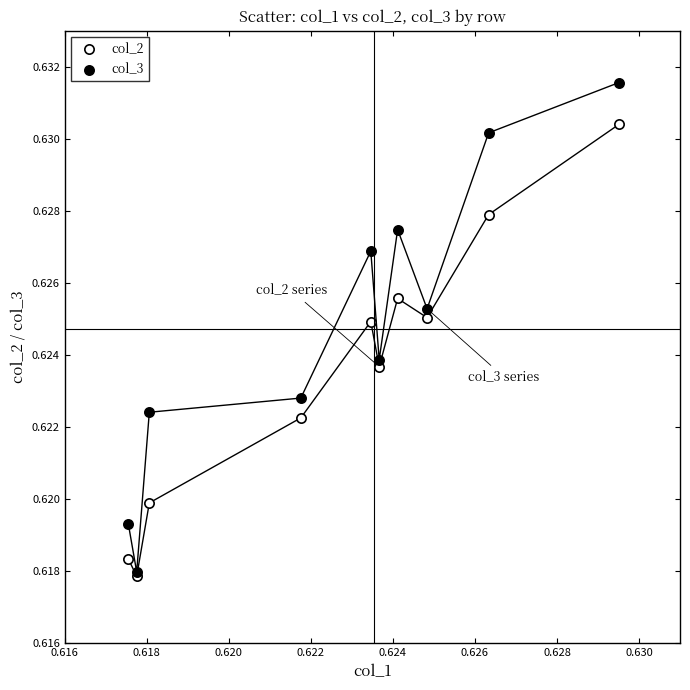

Which series contains the highest Y value?

col_3